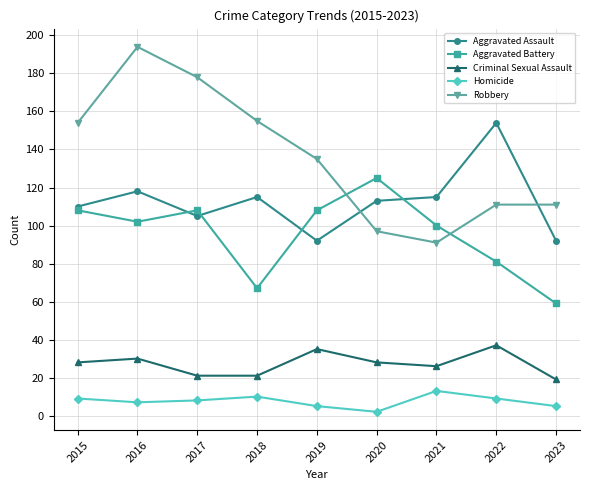

Rank the series by their maximum value, from highest to lowest.

Robbery, Aggravated Assault, Aggravated Battery, Criminal Sexual Assault, Homicide